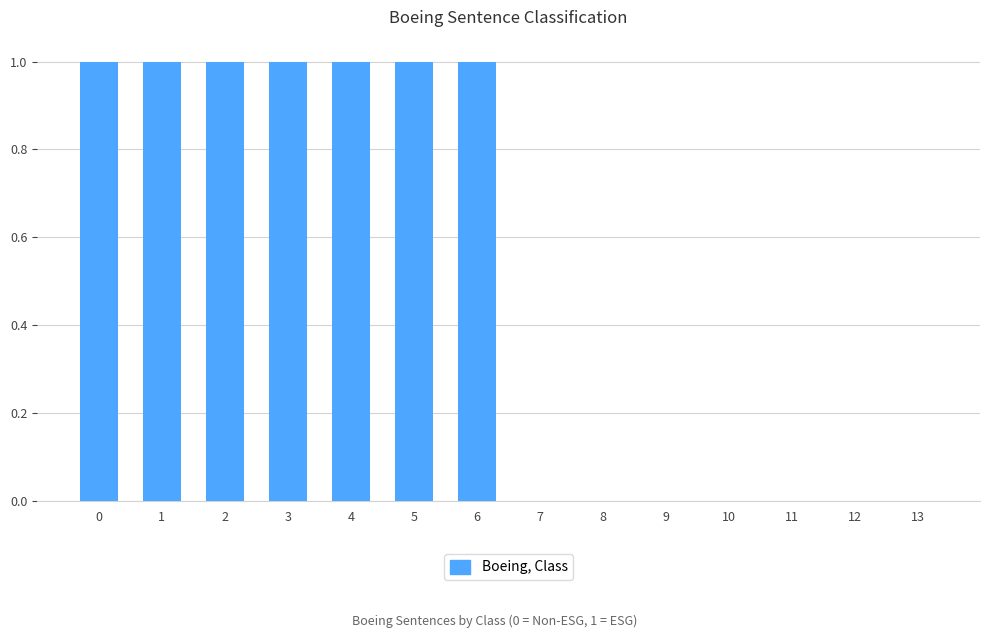

The value at 10 is -1. True or false?

False